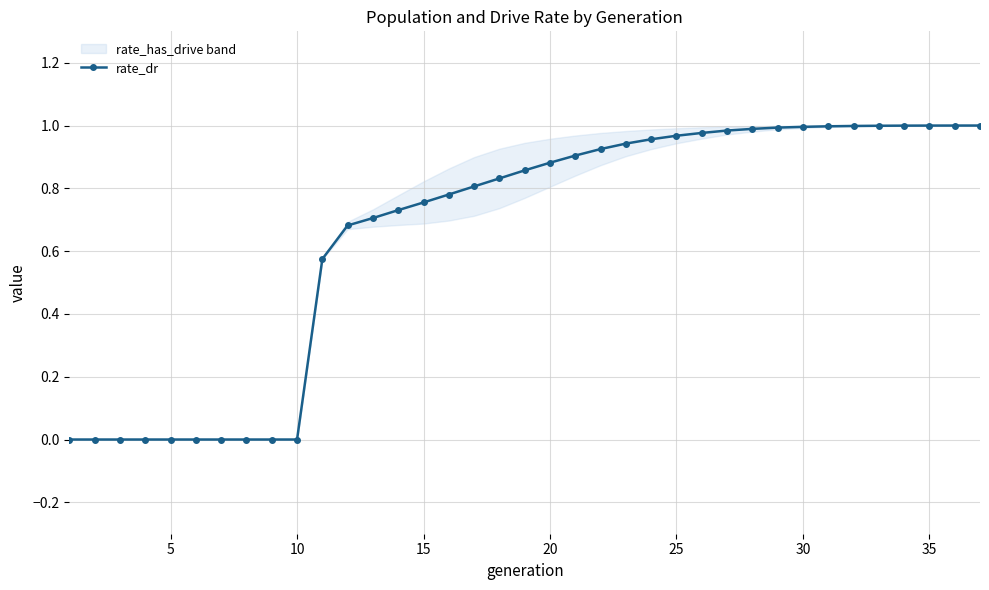

What is the average value?

0.7